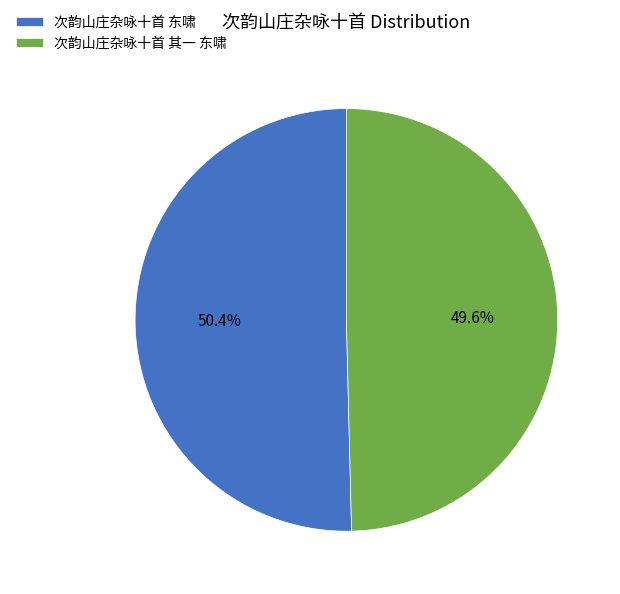

What is the smallest slice in the pie chart?

次韵山庄杂咏十首 其一 东啸